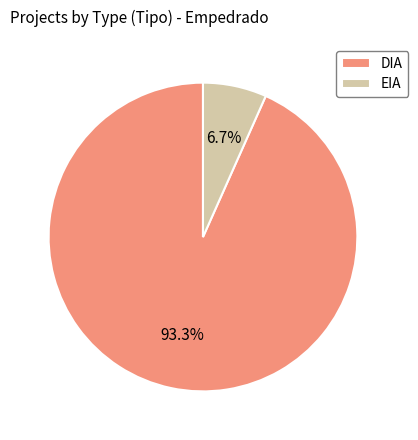

What percentage is the DIA slice, to the nearest percent?

93%